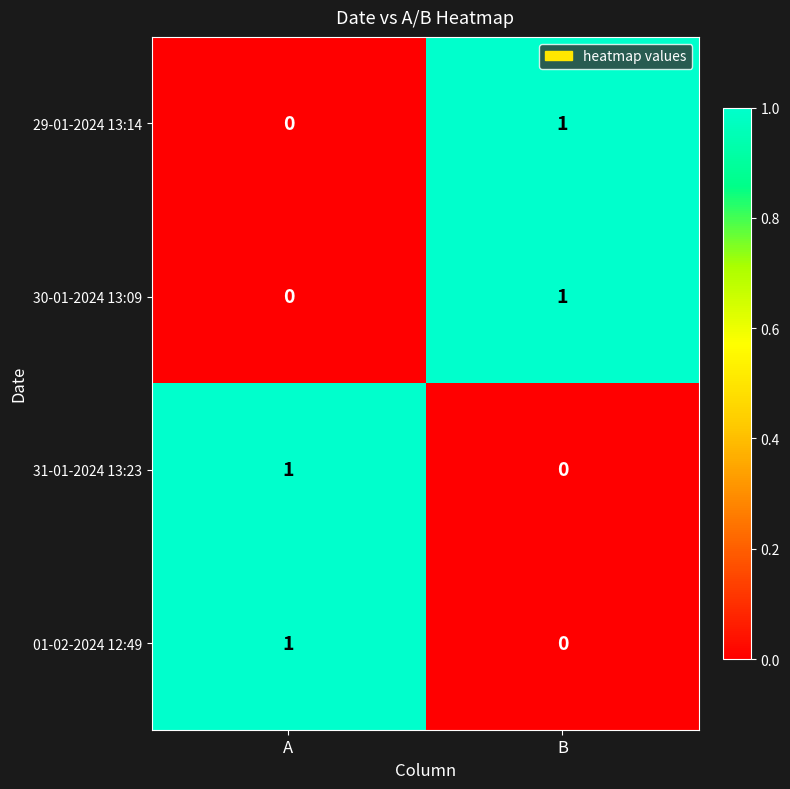

True or false: 29-01-2024 13:14 has a value of 1 at B.

True